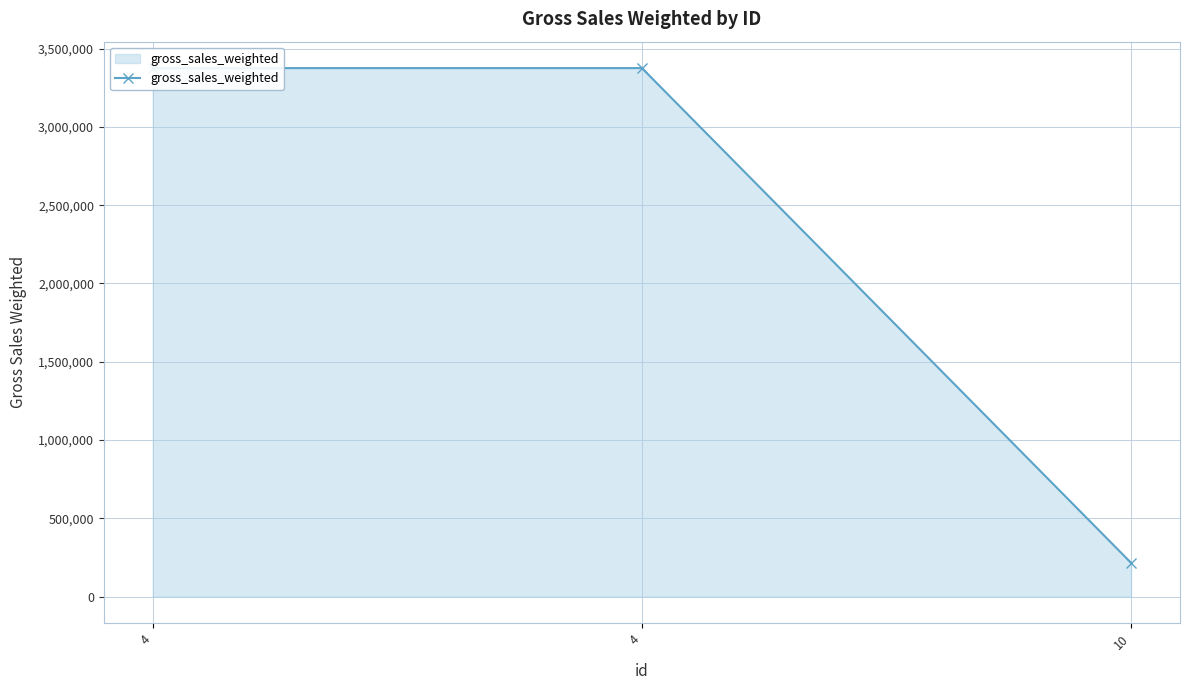

What is the average value?

2322156.0